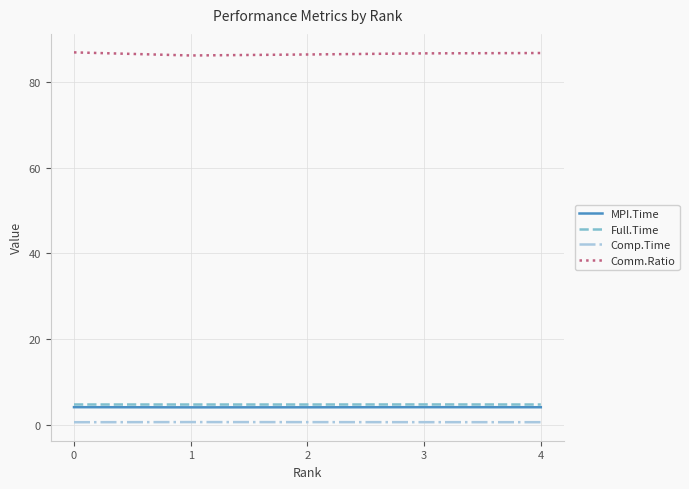

How many categories are shown in the chart?

5